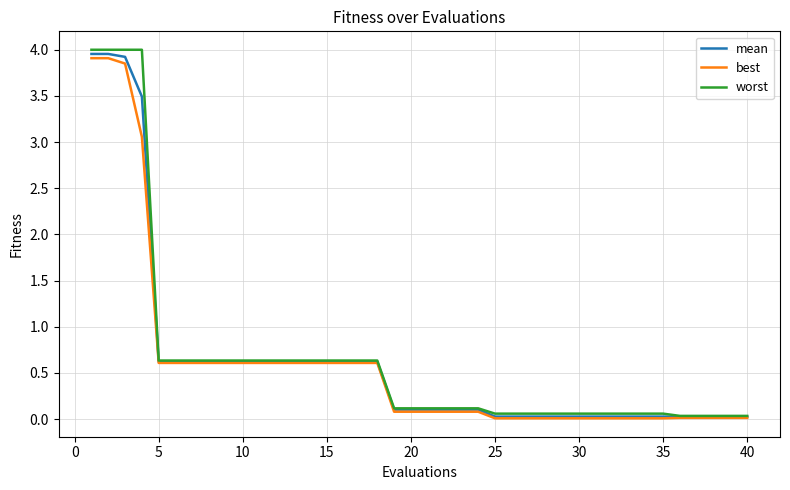

Which series has the largest range (max minus min)?

worst